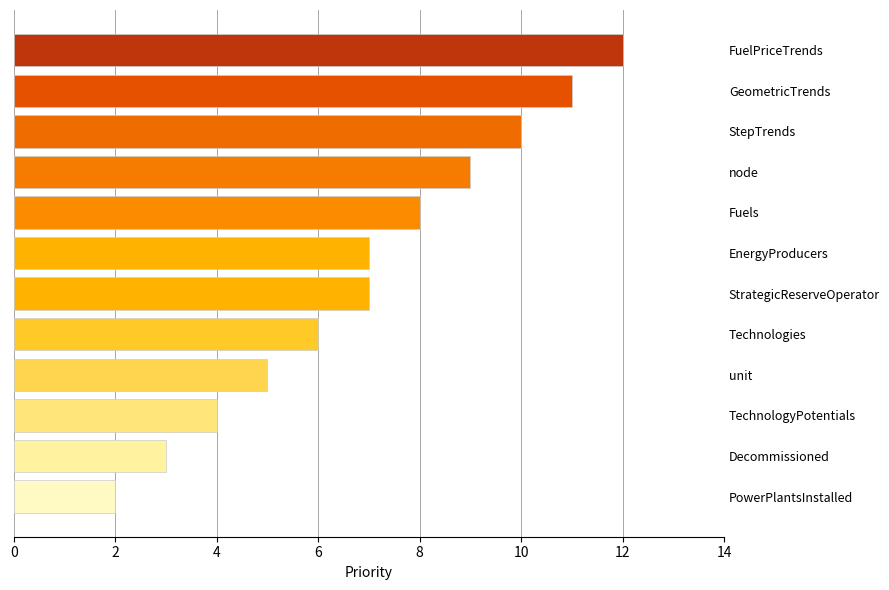

Does the chart contain stacked bars?

No